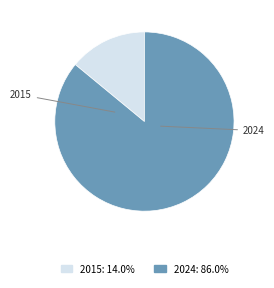

Is the sum of 2015 and 2024 greater than half?

Yes